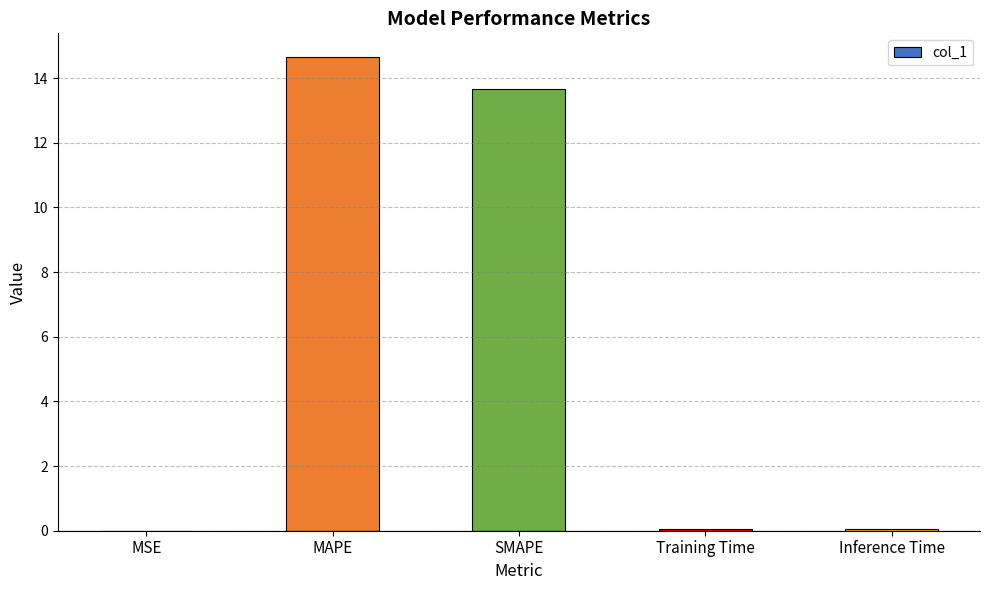

What is the sum of the values at MAPE and SMAPE?

28.3